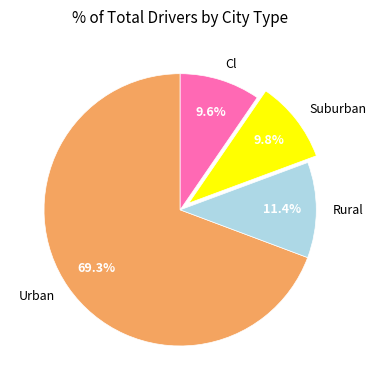

Does Urban represent more than half of the total?

Yes